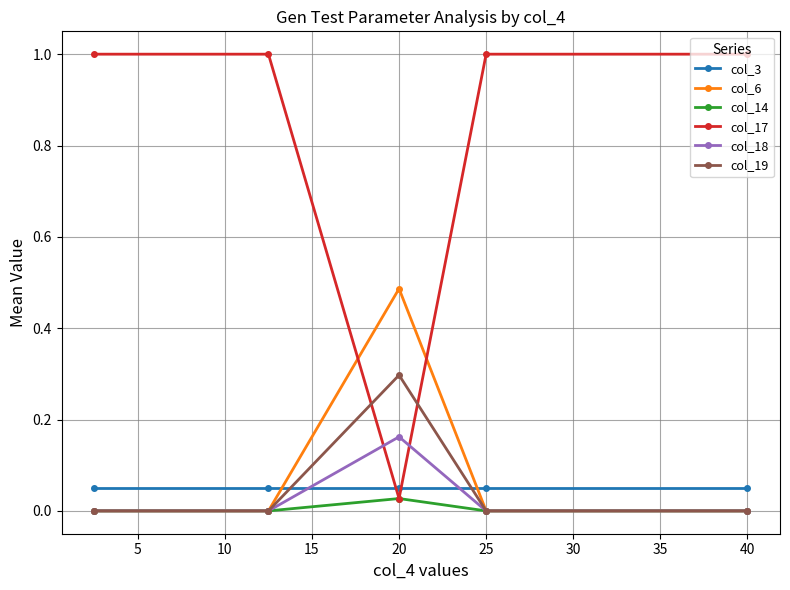

Which series has the largest range (max minus min)?

col_17